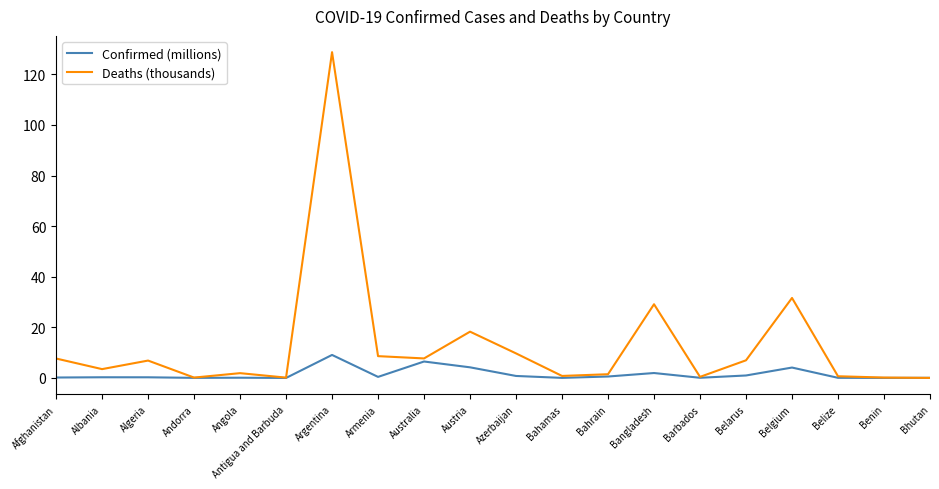

Which category has the highest value across all series?

Argentina